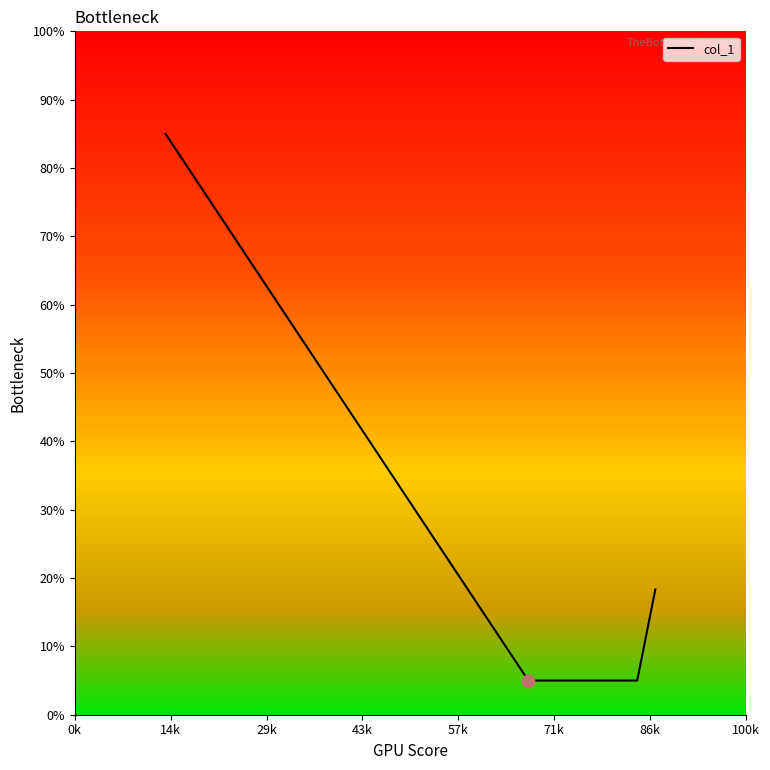

What is the ratio of the value at 86k to the value at 0k?

0.1